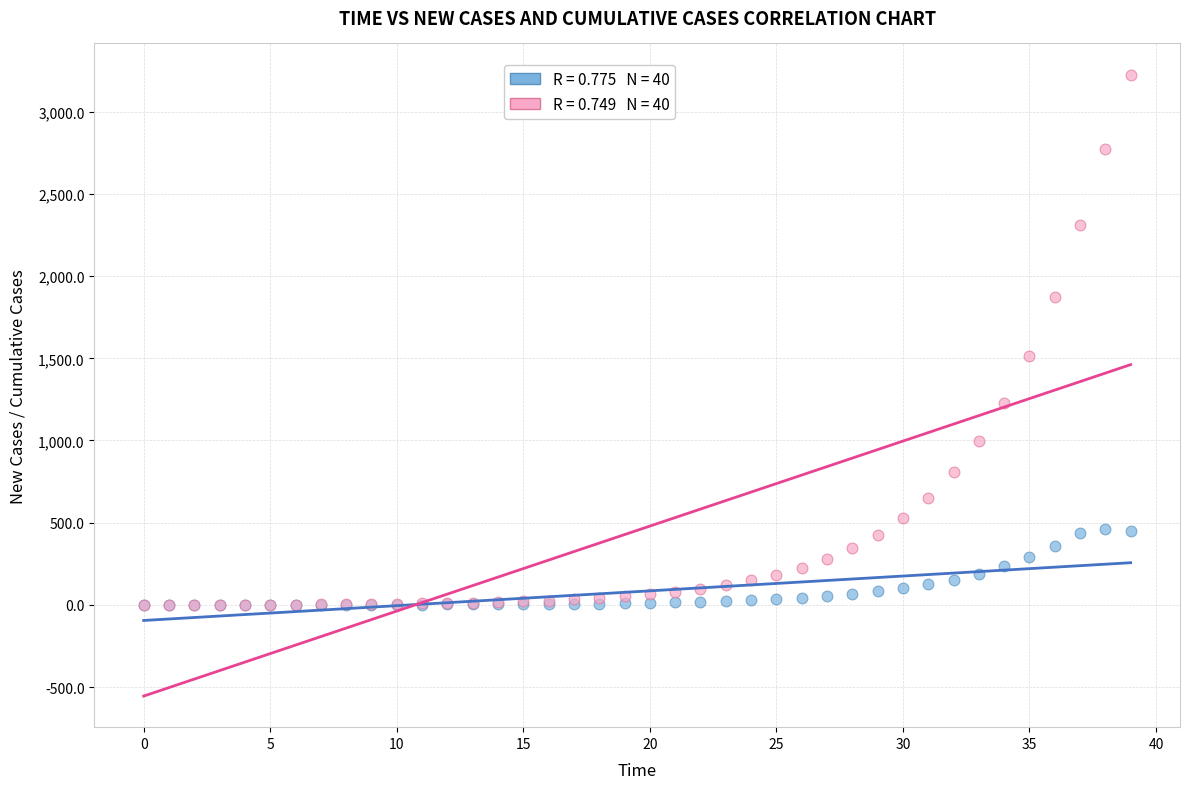

Across all series, what Y value is closest to 1613?

1517.0